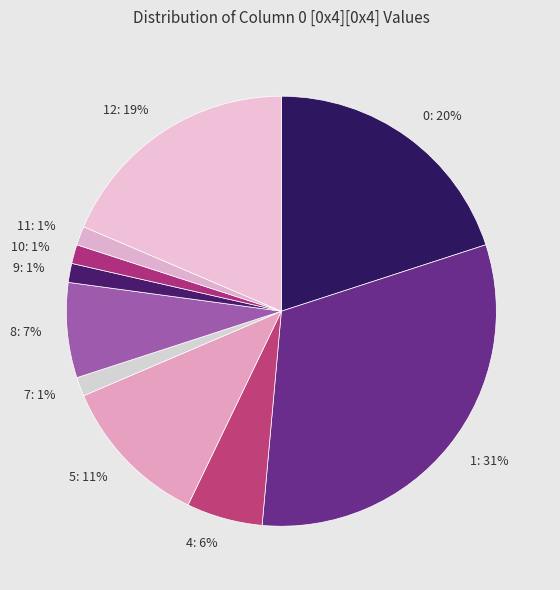

To the nearest percent, what portion does 4 represent?

6%